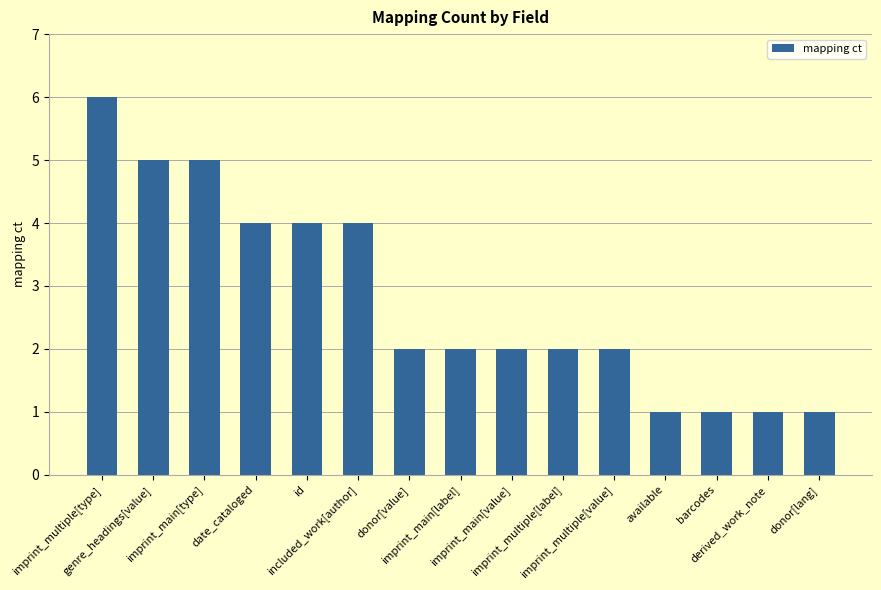

Reading right to left, what are all the values shown in this chart?

donor[lang]=1	derived_work_note=1	barcodes=1	available=1	imprint_multiple[value]=2	imprint_multiple[label]=2	imprint_main[value]=2	imprint_main[label]=2	donor[value]=2	included_work[author]=4	id=4	date_cataloged=4	imprint_main[type]=5	genre_headings[value]=5	imprint_multiple[type]=6